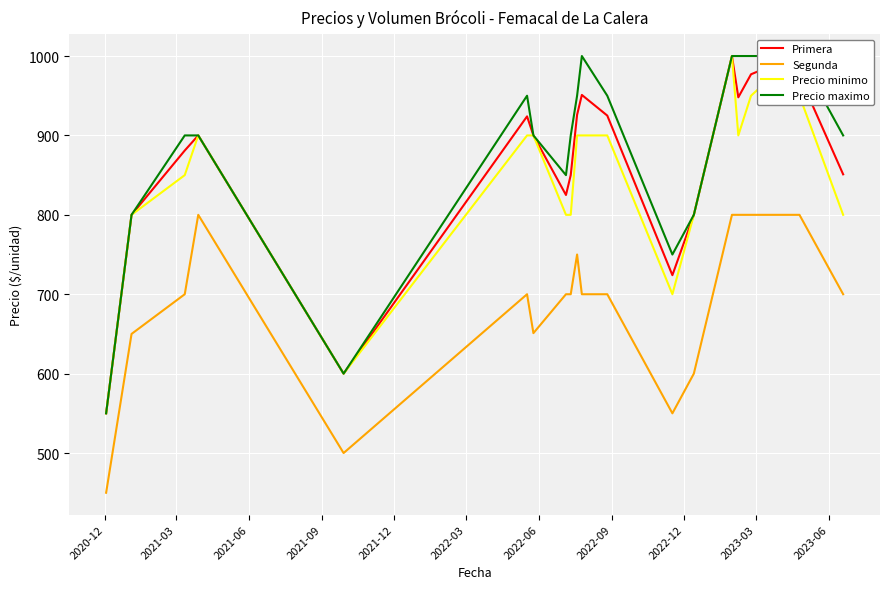

Which series has the largest total across all categories?

Precio maximo